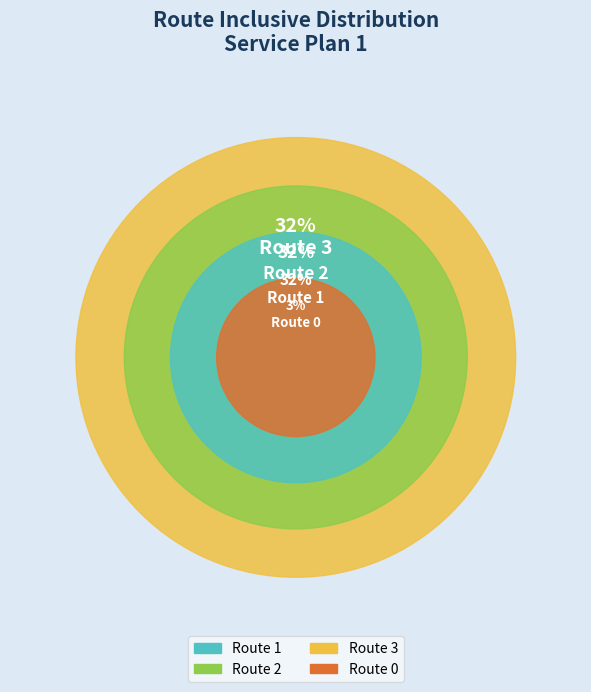

Which has a higher value, Route 3 or Route 1?

Route 3